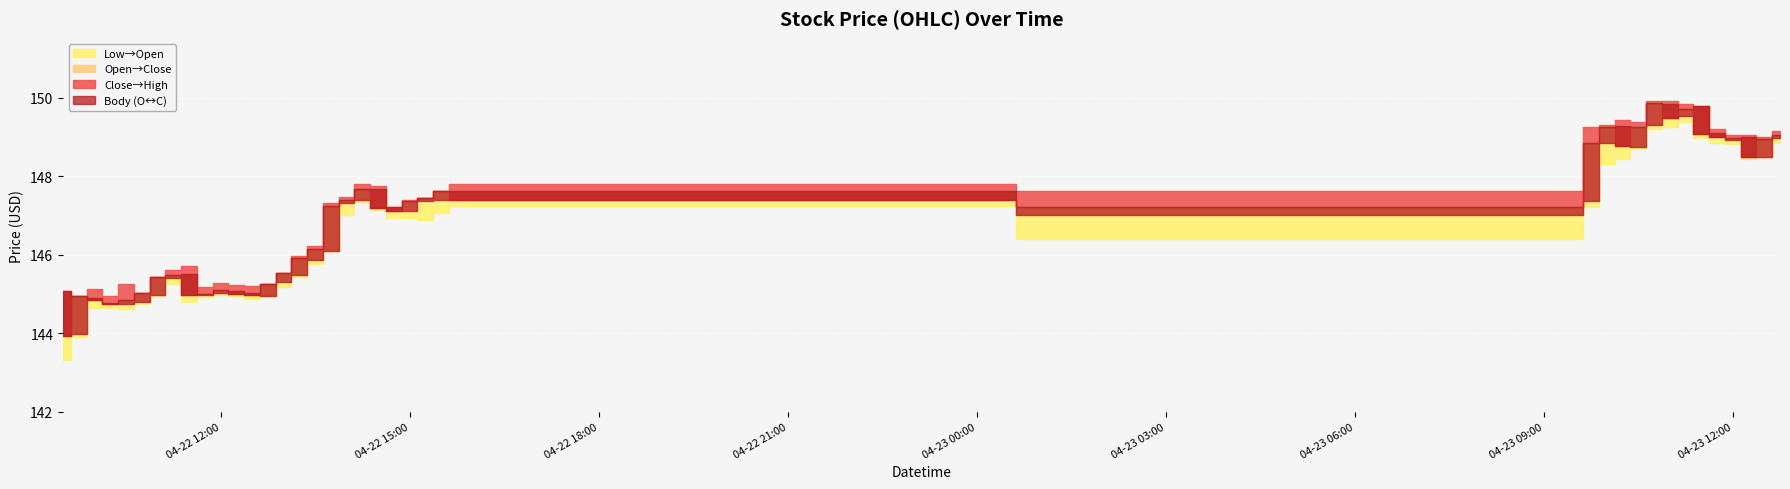

How many values in the High series are below 147?

17